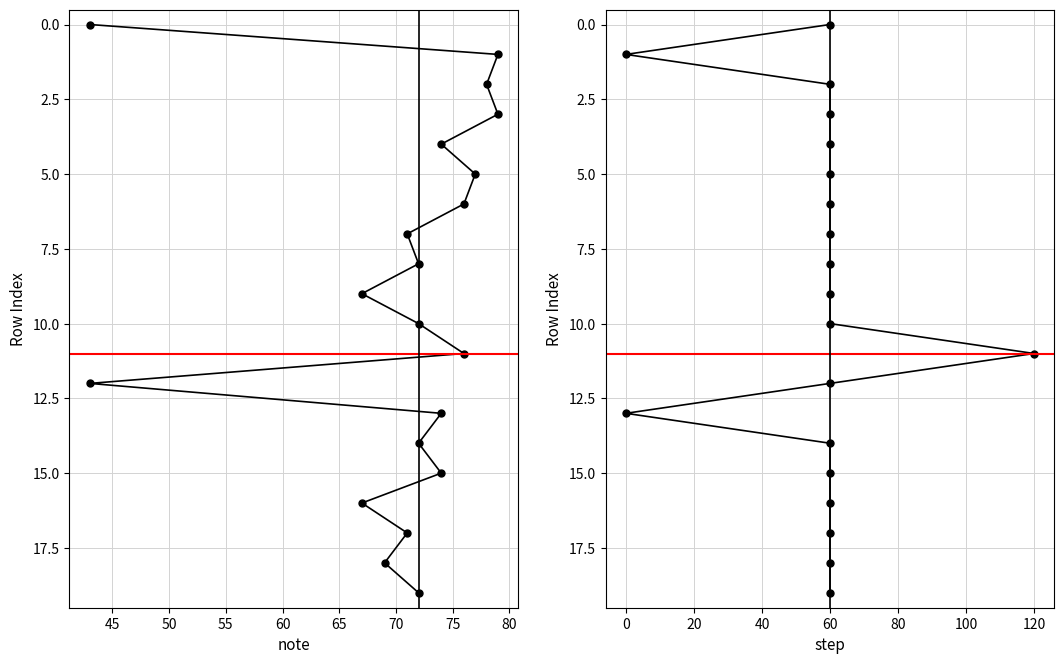

True or false: step and note intersect in this chart.

False